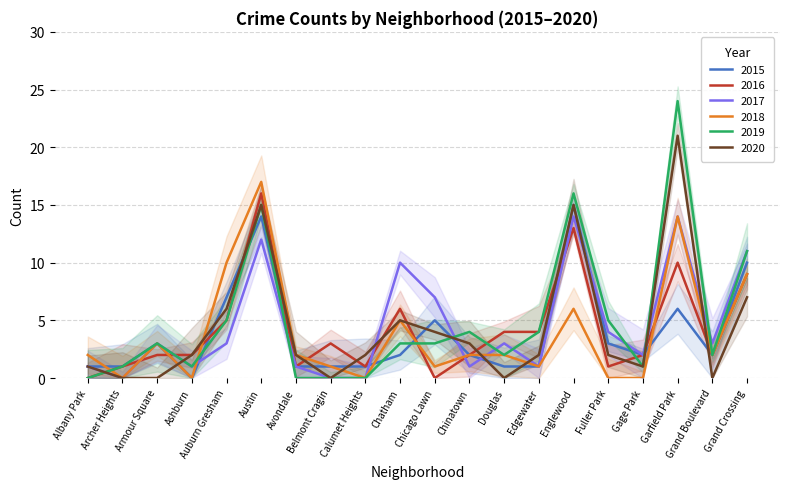

What is the total value across all series at Grand Crossing?

57